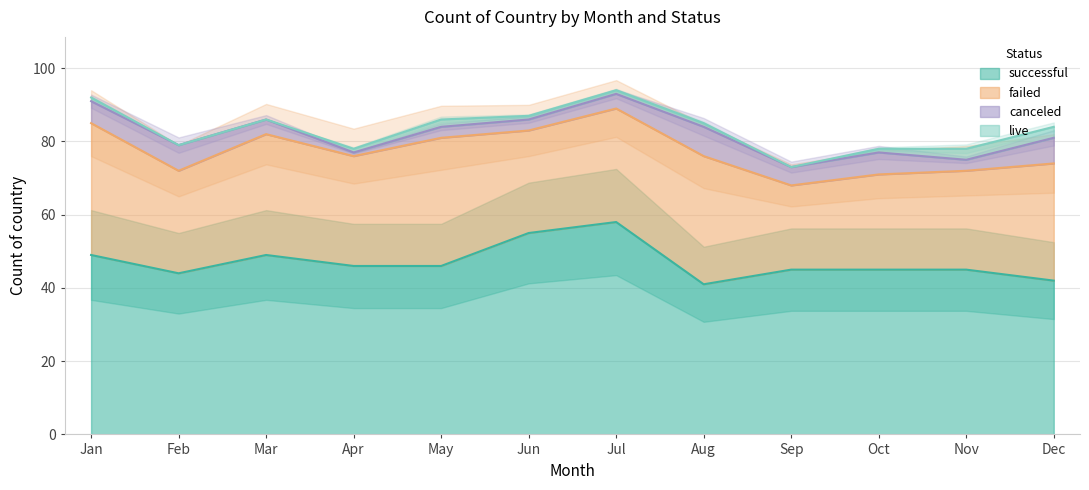

What is the difference between the maximum and minimum values in the live series?

3